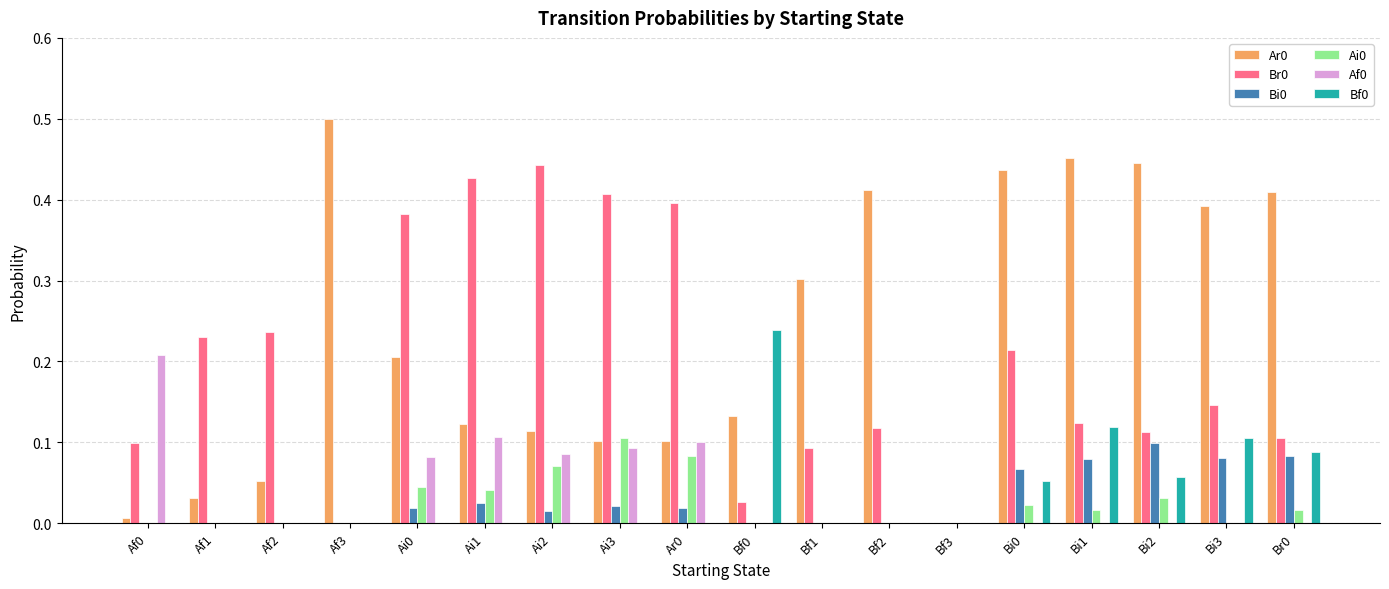

What is the sum of all Ar0 values?

4.2